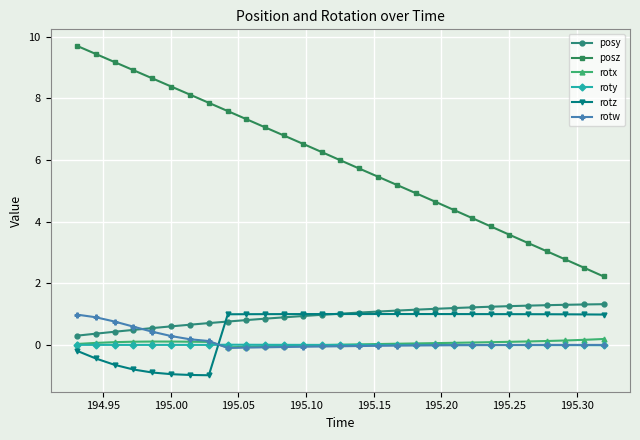

True or false: rotx and posy intersect in this chart.

False